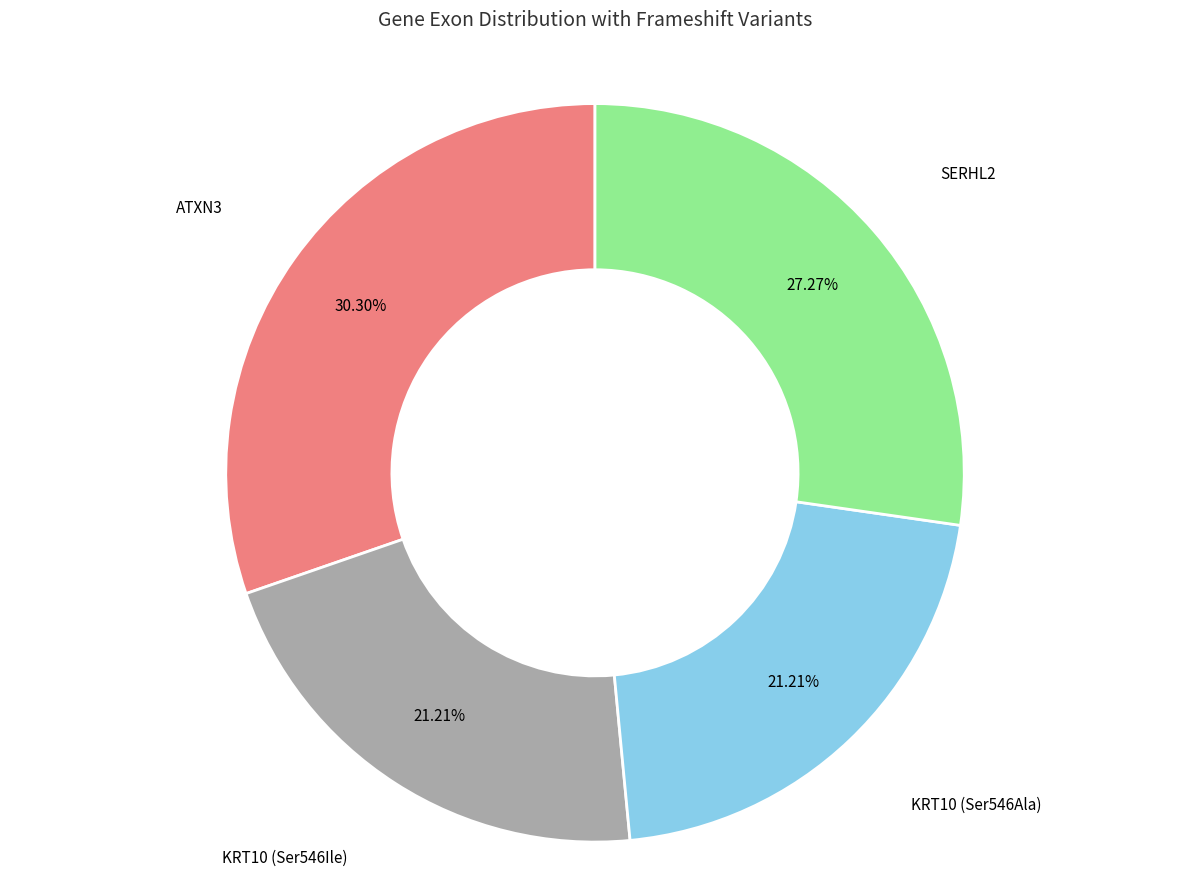

To the nearest percent, what is the average slice percentage?

25%